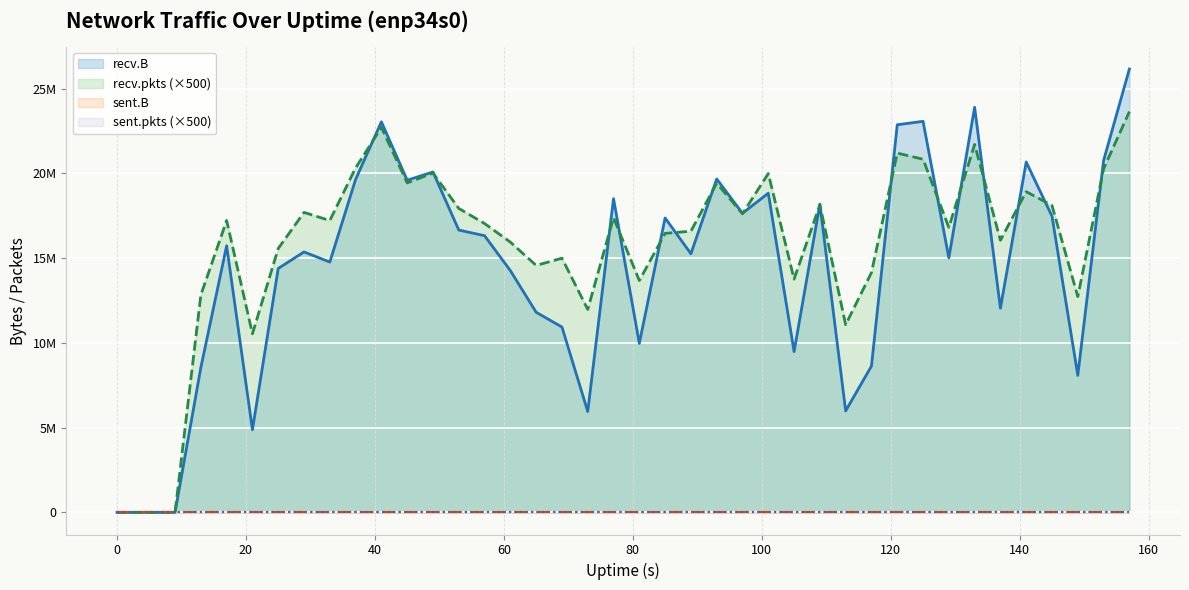

Between 53 and 101, which is larger?

101